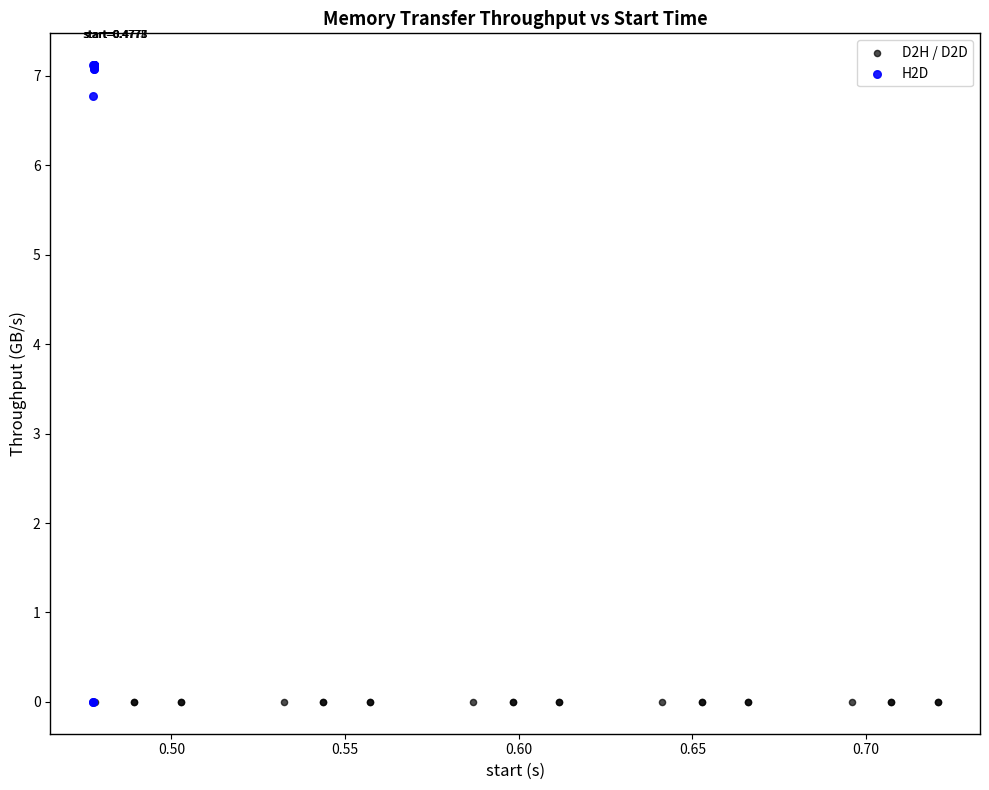

Which series has the widest spread of Y values?

H2D